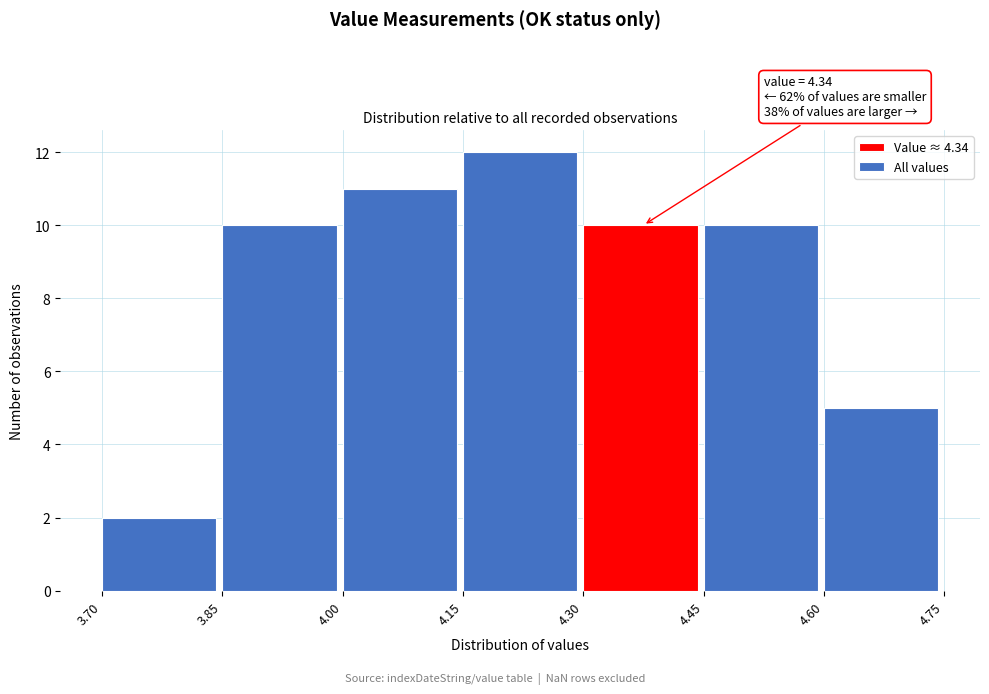

Which range on the x-axis has the tallest bar?

4.15 to 4.30